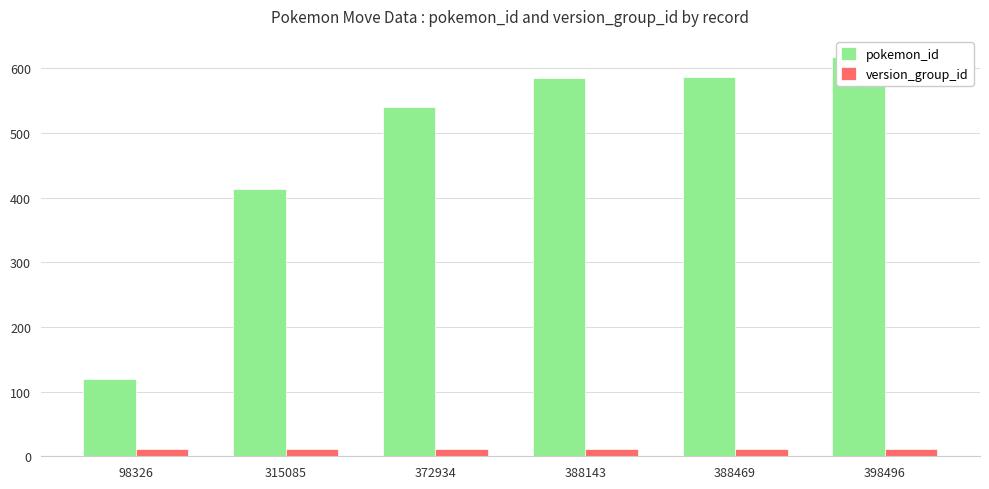

Which series has the largest total across all categories?

pokemon_id